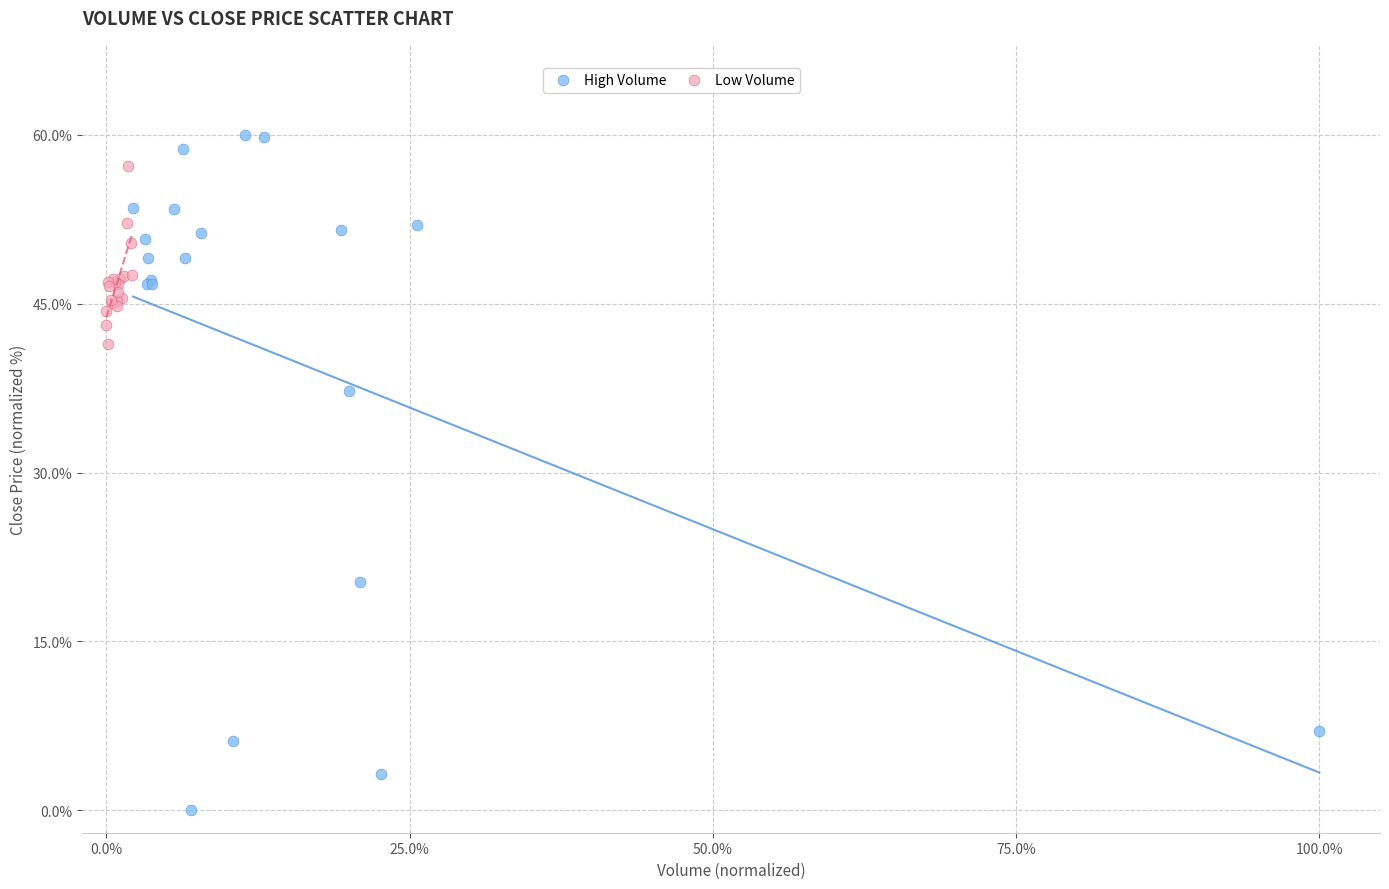

Which series contains the lowest Y value?

High Volume